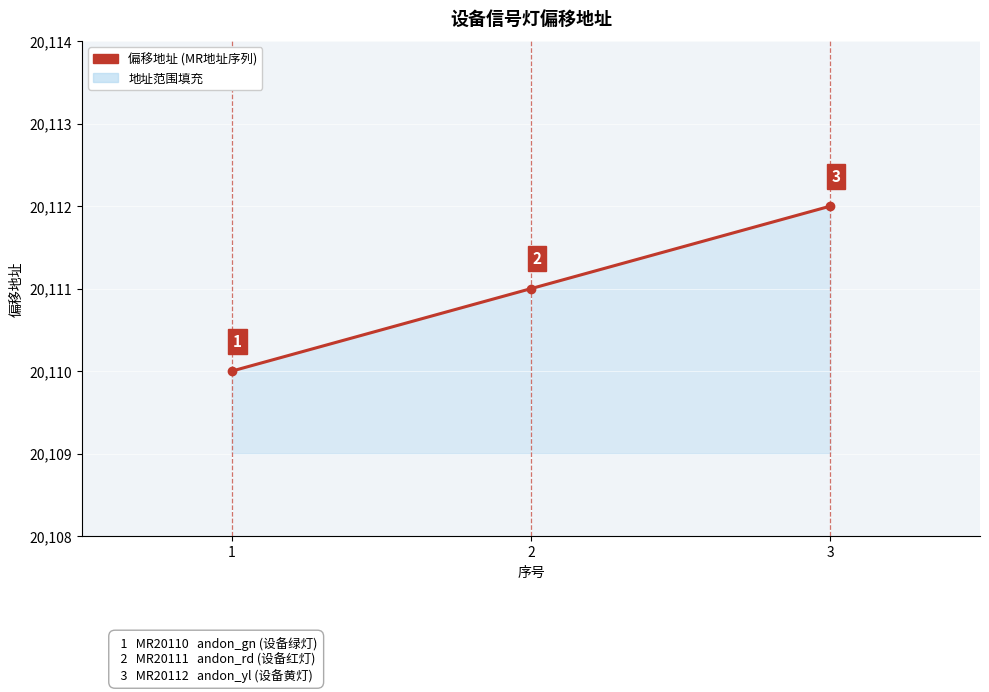

What is the sum of the values at 3 and 2?

40223